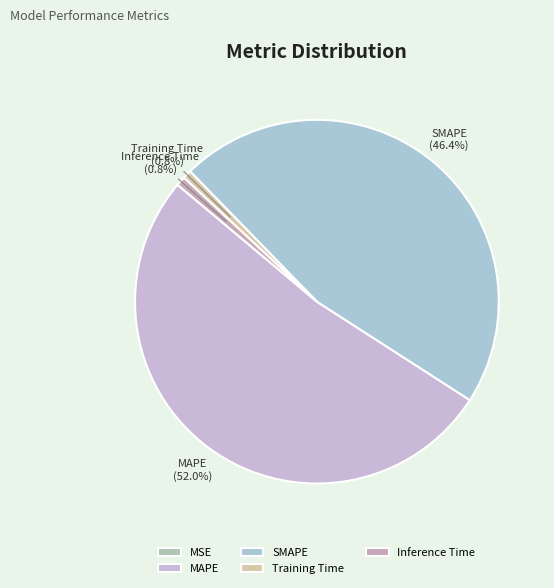

To the nearest percent, what is the combined percentage of SMAPE and MAPE?

98%